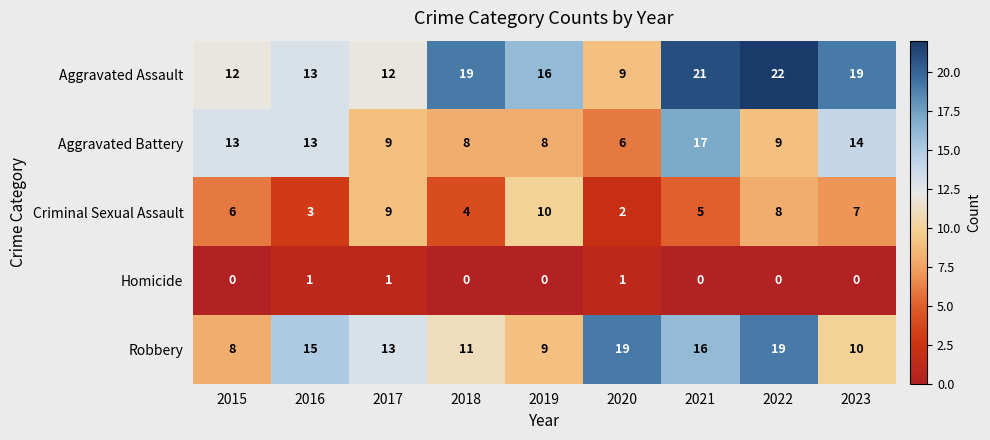

Which series has the largest total across all categories?

Aggravated Assault